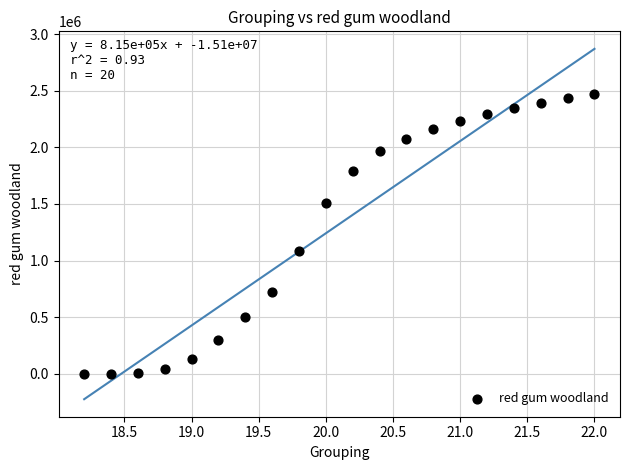

What is the range of X values (max minus min)?

3.8